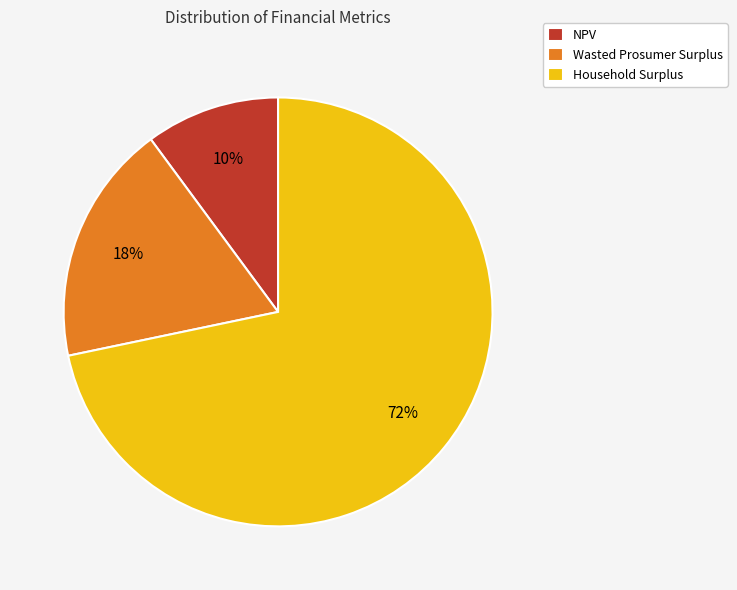

True or false: Wasted Prosumer Surplus accounts for 18% of the total.

True